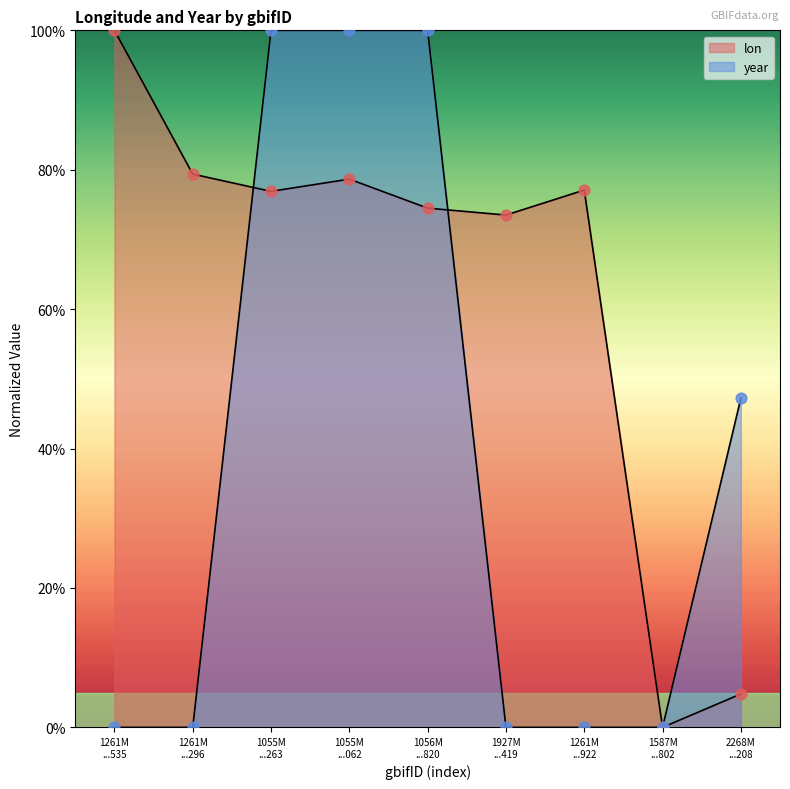

Is the value of year at 1055M ...263 greater than the value of lon at 1055M ...263?

Yes